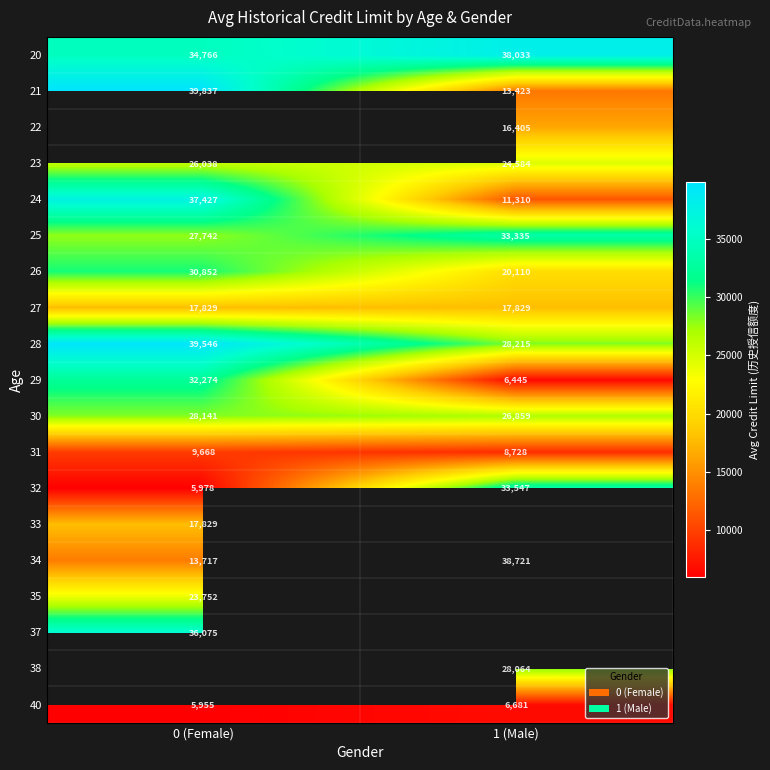

Rank the categories by 21 value from lowest to highest.

1 (Male), 0 (Female)